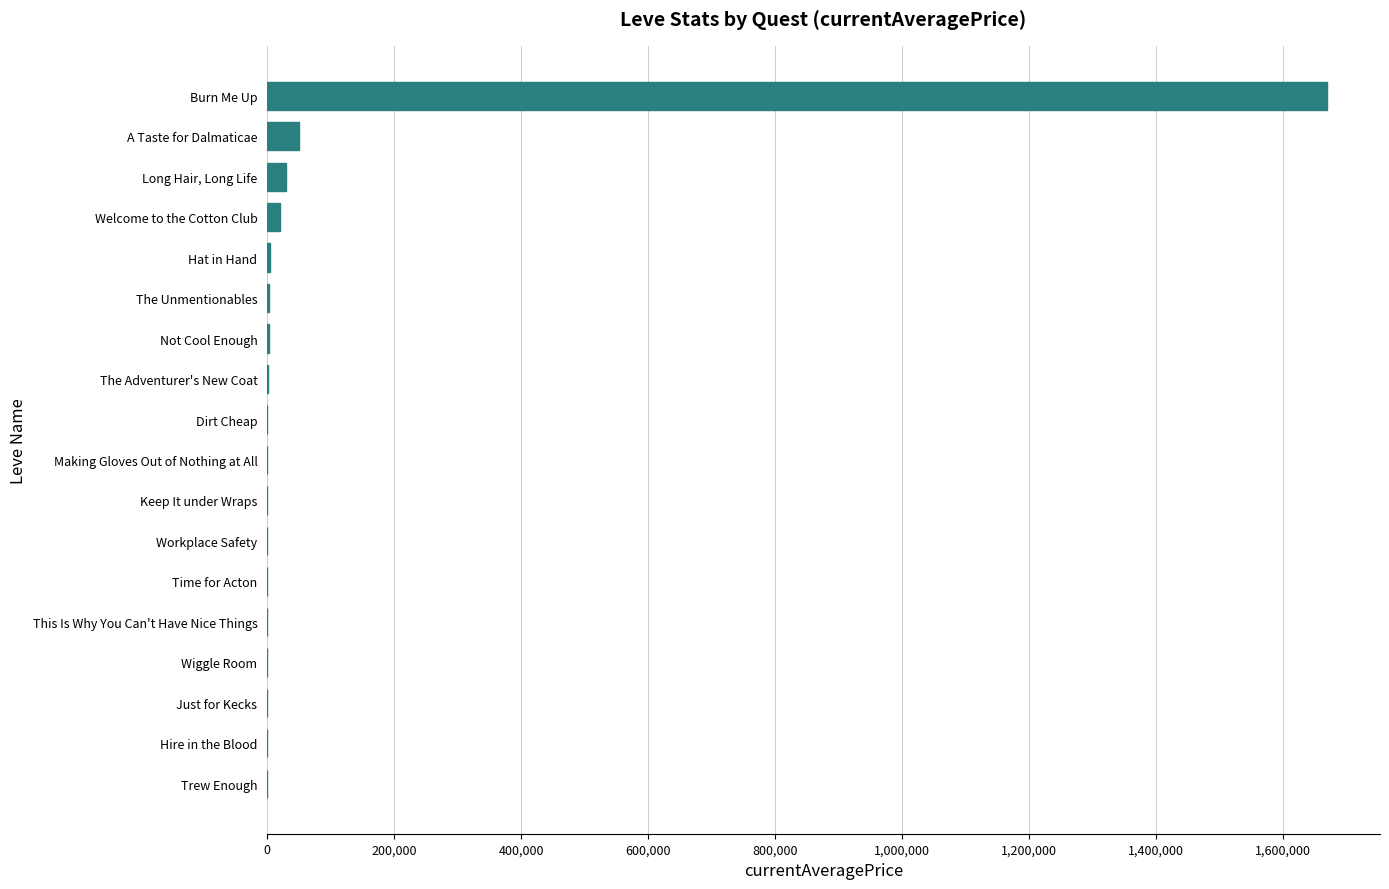

Which category has the highest value across all series?

Burn Me Up